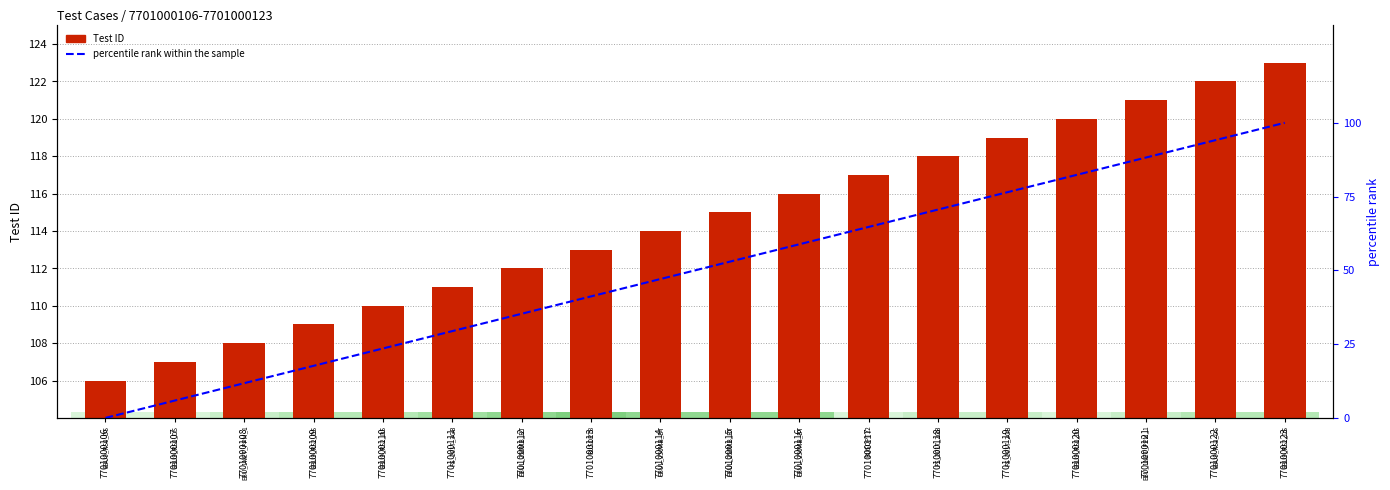

At which category is the sum across all series the highest?

7701000123